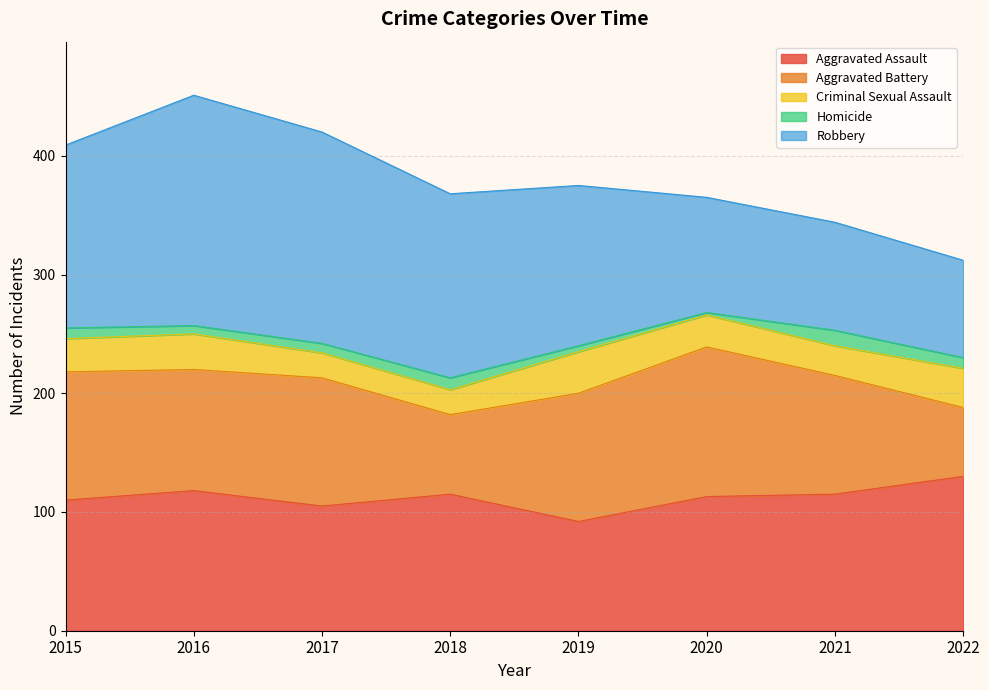

Rank the series by their maximum value, from lowest to highest.

Homicide, Criminal Sexual Assault, Aggravated Battery, Aggravated Assault, Robbery